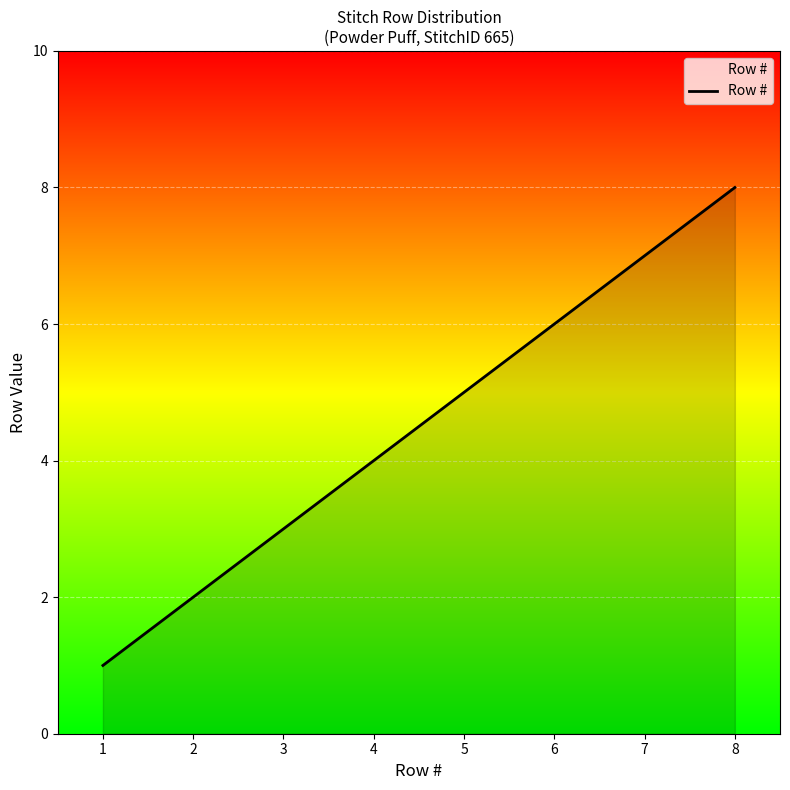

What is the sum of all values?

36